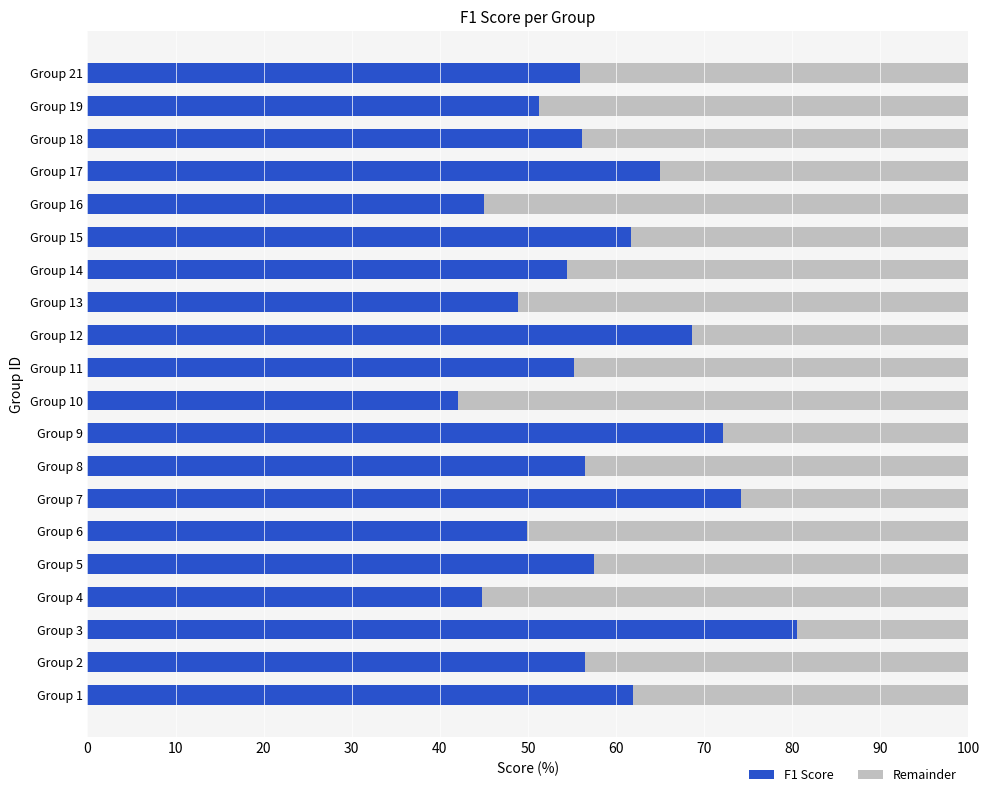

What is the minimum value for F1 Score?

42.1